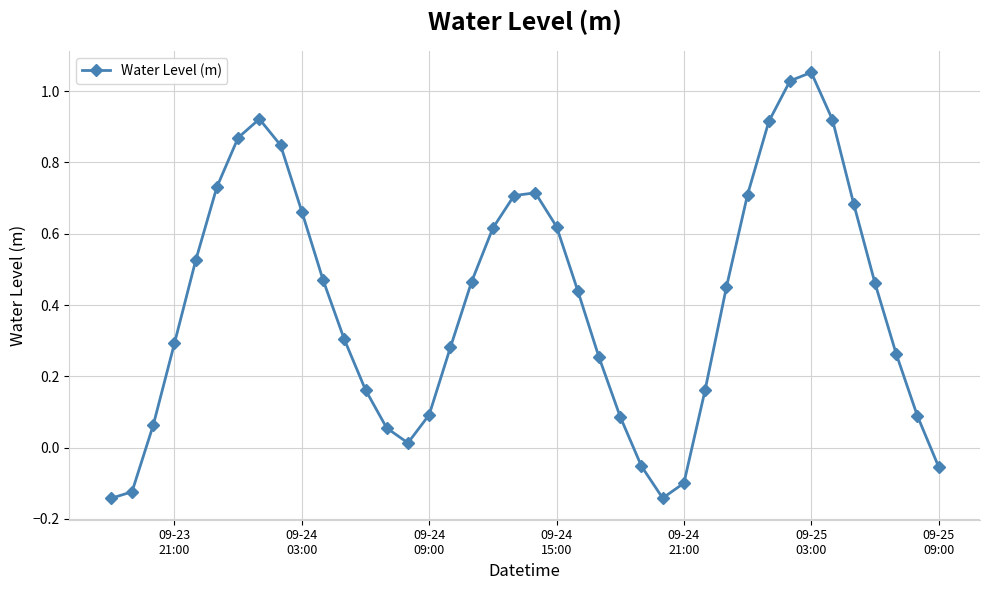

What is the difference between the second highest and second lowest values?

1.2